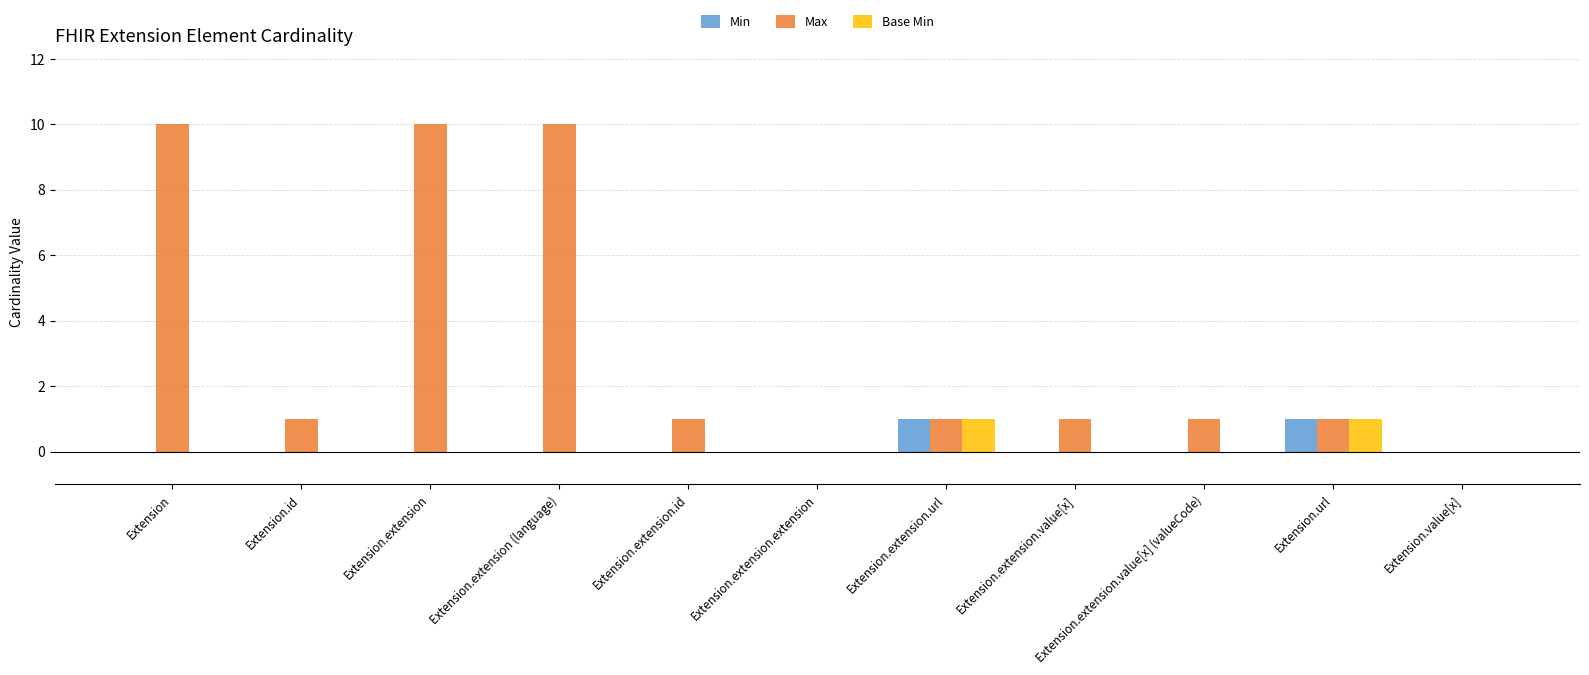

The value of Max at Extension.extension (language) is 6. True or false?

False